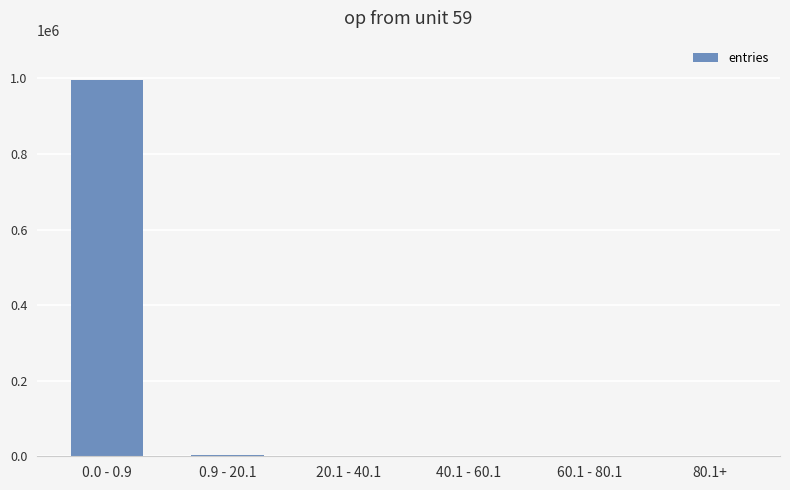

What is the sum of all values?

1000000